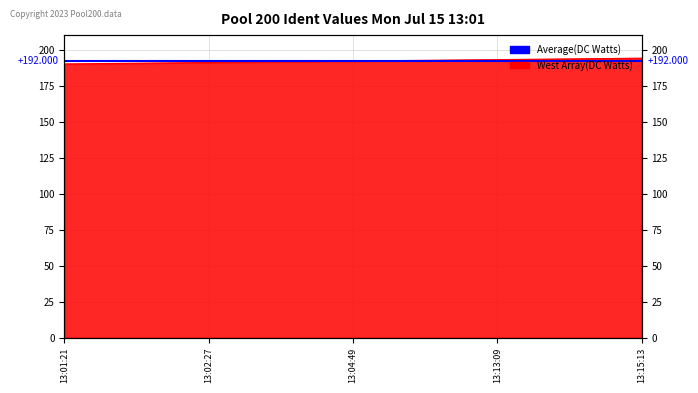

How many values exceed 192?

2